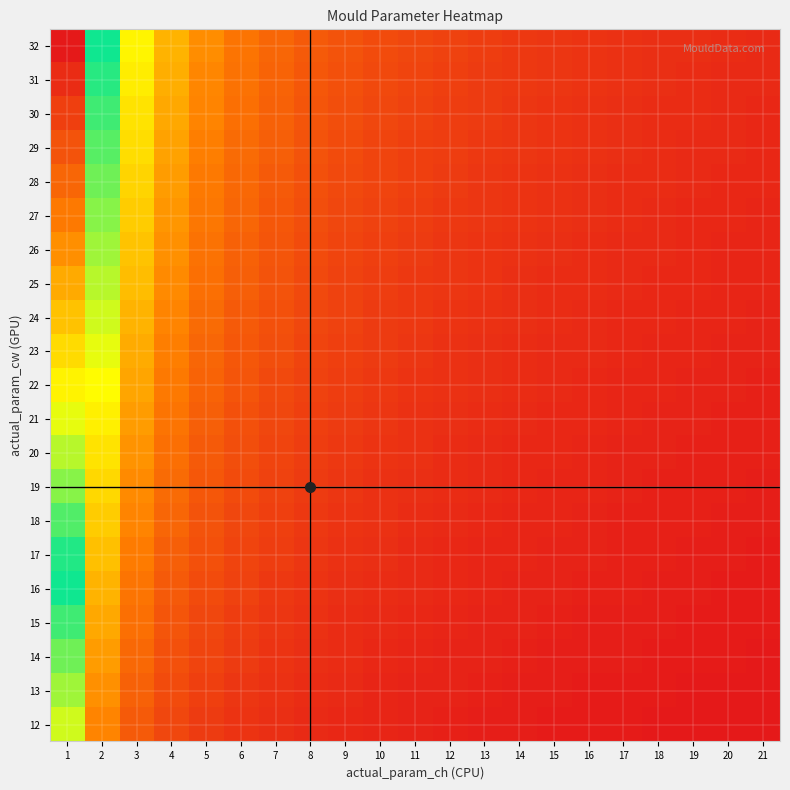

Reading left to right, list all the values displayed in this chart.

12: 1=0.4	2=0.2	3=0.1	4=0.1	5=0.1	6=0.0	7=0.0	8=0.0	9=0.0	10=0.0	11=0.0	12=0.0	13=0.0	14=0.0	15=0.0	16=0.0	17=0.0	18=0.0	19=0.0	20=0.0	21=0.0
13: 1=0.4	2=0.2	3=0.1	4=0.1	5=0.1	6=0.1	7=0.0	8=0.0	9=0.0	10=0.0	11=0.0	12=0.0	13=0.0	14=0.0	15=0.0	16=0.0	17=0.0	18=0.0	19=0.0	20=0.0	21=0.0
14: 1=0.4	2=0.2	3=0.1	4=0.1	5=0.1	6=0.1	7=0.0	8=0.0	9=0.0	10=0.0	11=0.0	12=0.0	13=0.0	14=0.0	15=0.0	16=0.0	17=0.0	18=0.0	19=0.0	20=0.0	21=0.0
15: 1=0.5	2=0.2	3=0.1	4=0.1	5=0.1	6=0.1	7=0.1	8=0.0	9=0.0	10=0.0	11=0.0	12=0.0	13=0.0	14=0.0	15=0.0	16=0.0	17=0.0	18=0.0	19=0.0	20=0.0	21=0.0
16: 1=0.5	2=0.2	3=0.2	4=0.1	5=0.1	6=0.1	7=0.1	8=0.0	9=0.0	10=0.0	11=0.0	12=0.0	13=0.0	14=0.0	15=0.0	16=0.0	17=0.0	18=0.0	19=0.0	20=0.0	21=0.0
17: 1=0.5	2=0.3	3=0.2	4=0.1	5=0.1	6=0.1	7=0.1	8=0.0	9=0.0	10=0.0	11=0.0	12=0.0	13=0.0	14=0.0	15=0.0	16=0.0	17=0.0	18=0.0	19=0.0	20=0.0	21=0.0
18: 1=0.6	2=0.3	3=0.2	4=0.1	5=0.1	6=0.1	7=0.1	8=0.1	9=0.0	10=0.0	11=0.0	12=0.0	13=0.0	14=0.0	15=0.0	16=0.0	17=0.0	18=0.0	19=0.0	20=0.0	21=0.0
19: 1=0.6	2=0.3	3=0.2	4=0.1	5=0.1	6=0.1	7=0.1	8=0.1	9=0.0	10=0.0	11=0.0	12=0.0	13=0.0	14=0.0	15=0.0	16=0.0	17=0.0	18=0.0	19=0.0	20=0.0	21=0.0
20: 1=0.6	2=0.3	3=0.2	4=0.1	5=0.1	6=0.1	7=0.1	8=0.1	9=0.1	10=0.0	11=0.0	12=0.0	13=0.0	14=0.0	15=0.0	16=0.0	17=0.0	18=0.0	19=0.0	20=0.0	21=0.0
21: 1=0.7	2=0.3	3=0.2	4=0.1	5=0.1	6=0.1	7=0.1	8=0.1	9=0.1	10=0.0	11=0.0	12=0.0	13=0.0	14=0.0	15=0.0	16=0.0	17=0.0	18=0.0	19=0.0	20=0.0	21=0.0
22: 1=0.7	2=0.3	3=0.2	4=0.2	5=0.1	6=0.1	7=0.1	8=0.1	9=0.1	10=0.1	11=0.0	12=0.0	13=0.0	14=0.0	15=0.0	16=0.0	17=0.0	18=0.0	19=0.0	20=0.0	21=0.0
23: 1=0.7	2=0.3	3=0.2	4=0.2	5=0.1	6=0.1	7=0.1	8=0.1	9=0.1	10=0.1	11=0.0	12=0.0	13=0.0	14=0.0	15=0.0	16=0.0	17=0.0	18=0.0	19=0.0	20=0.0	21=0.0
24: 1=0.7	2=0.4	3=0.2	4=0.2	5=0.1	6=0.1	7=0.1	8=0.1	9=0.1	10=0.1	11=0.1	12=0.0	13=0.0	14=0.0	15=0.0	16=0.0	17=0.0	18=0.0	19=0.0	20=0.0	21=0.0
25: 1=0.8	2=0.4	3=0.2	4=0.2	5=0.1	6=0.1	7=0.1	8=0.1	9=0.1	10=0.1	11=0.1	12=0.0	13=0.0	14=0.0	15=0.0	16=0.0	17=0.0	18=0.0	19=0.0	20=0.0	21=0.0
26: 1=0.8	2=0.4	3=0.3	4=0.2	5=0.1	6=0.1	7=0.1	8=0.1	9=0.1	10=0.1	11=0.1	12=0.1	13=0.0	14=0.0	15=0.0	16=0.0	17=0.0	18=0.0	19=0.0	20=0.0	21=0.0
27: 1=0.8	2=0.4	3=0.3	4=0.2	5=0.2	6=0.1	7=0.1	8=0.1	9=0.1	10=0.1	11=0.1	12=0.1	13=0.0	14=0.0	15=0.0	16=0.0	17=0.0	18=0.0	19=0.0	20=0.0	21=0.0
28: 1=0.9	2=0.4	3=0.3	4=0.2	5=0.2	6=0.1	7=0.1	8=0.1	9=0.1	10=0.1	11=0.1	12=0.1	13=0.1	14=0.0	15=0.0	16=0.0	17=0.0	18=0.0	19=0.0	20=0.0	21=0.0
29: 1=0.9	2=0.4	3=0.3	4=0.2	5=0.2	6=0.1	7=0.1	8=0.1	9=0.1	10=0.1	11=0.1	12=0.1	13=0.1	14=0.0	15=0.0	16=0.0	17=0.0	18=0.0	19=0.0	20=0.0	21=0.0
30: 1=0.9	2=0.5	3=0.3	4=0.2	5=0.2	6=0.1	7=0.1	8=0.1	9=0.1	10=0.1	11=0.1	12=0.1	13=0.1	14=0.1	15=0.0	16=0.0	17=0.0	18=0.0	19=0.0	20=0.0	21=0.0
31: 1=1.0	2=0.5	3=0.3	4=0.2	5=0.2	6=0.1	7=0.1	8=0.1	9=0.1	10=0.1	11=0.1	12=0.1	13=0.1	14=0.1	15=0.0	16=0.0	17=0.0	18=0.0	19=0.0	20=0.0	21=0.0
32: 1=1.0	2=0.5	3=0.3	4=0.2	5=0.2	6=0.2	7=0.1	8=0.1	9=0.1	10=0.1	11=0.1	12=0.1	13=0.1	14=0.1	15=0.0	16=0.0	17=0.0	18=0.0	19=0.0	20=0.0	21=0.0